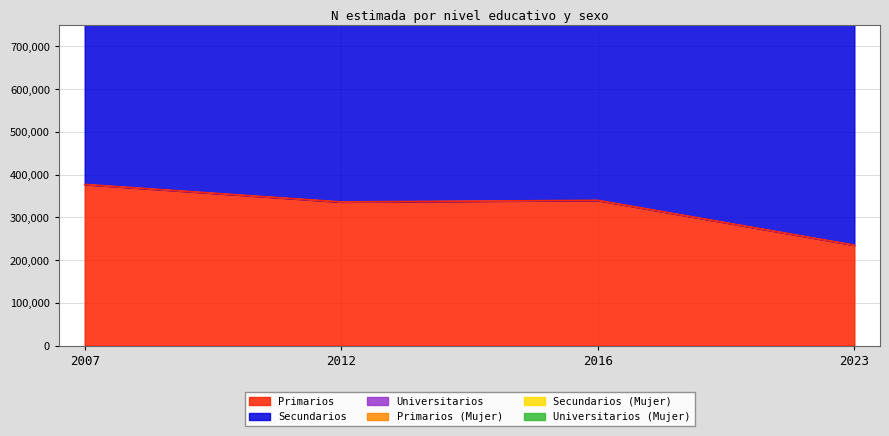

Where is the first local minimum for Primarios?

2012